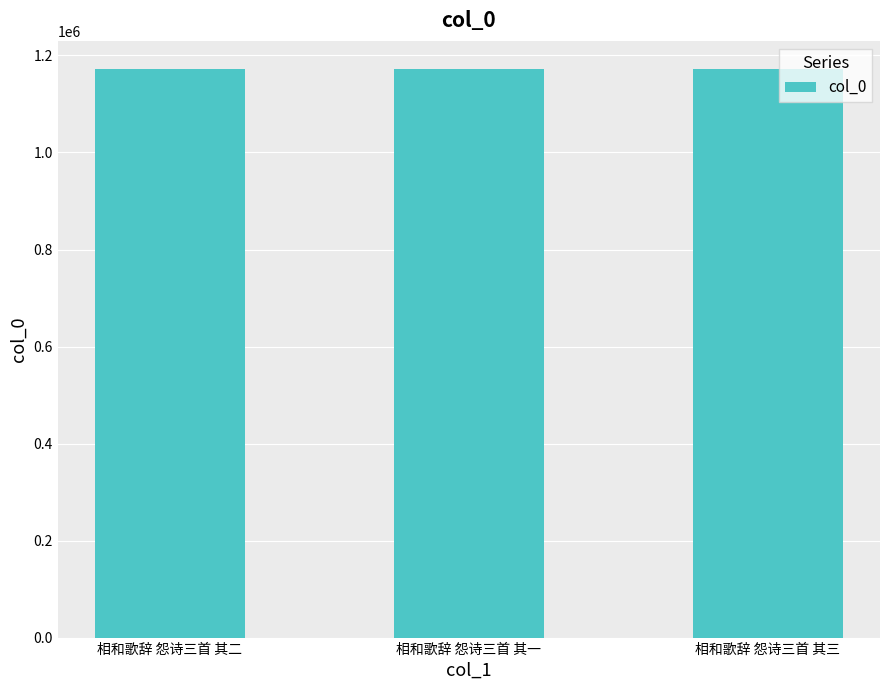

Approximately how many times larger is the value at 相和歌辞 怨诗三首 其二 compared to 相和歌辞 怨诗三首 其三?

1.0